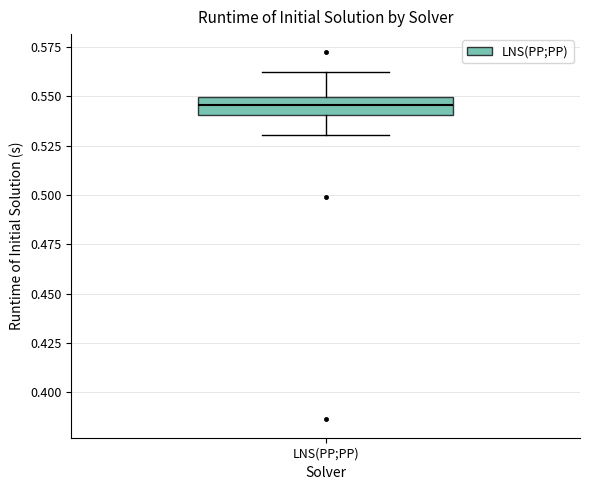

Transcribe this box plot: give where the median line is, the range the box spans, and where the two whiskers end, as read against the y-axis. The values are not printed on the chart, so give them approximately, as read against the axis.

median 0.545, box 0.540 to 0.550, whiskers 0.530 to 0.560